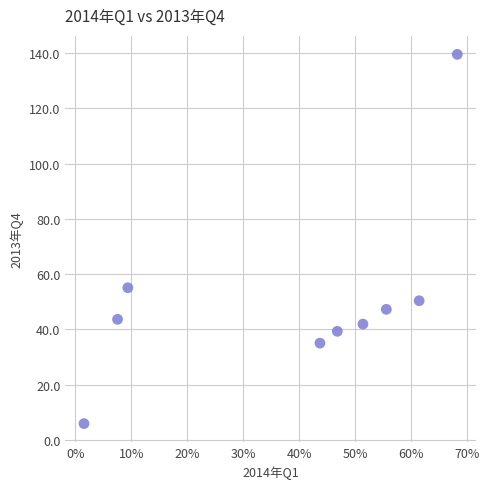

What is the range of X values (max minus min)?

66.8